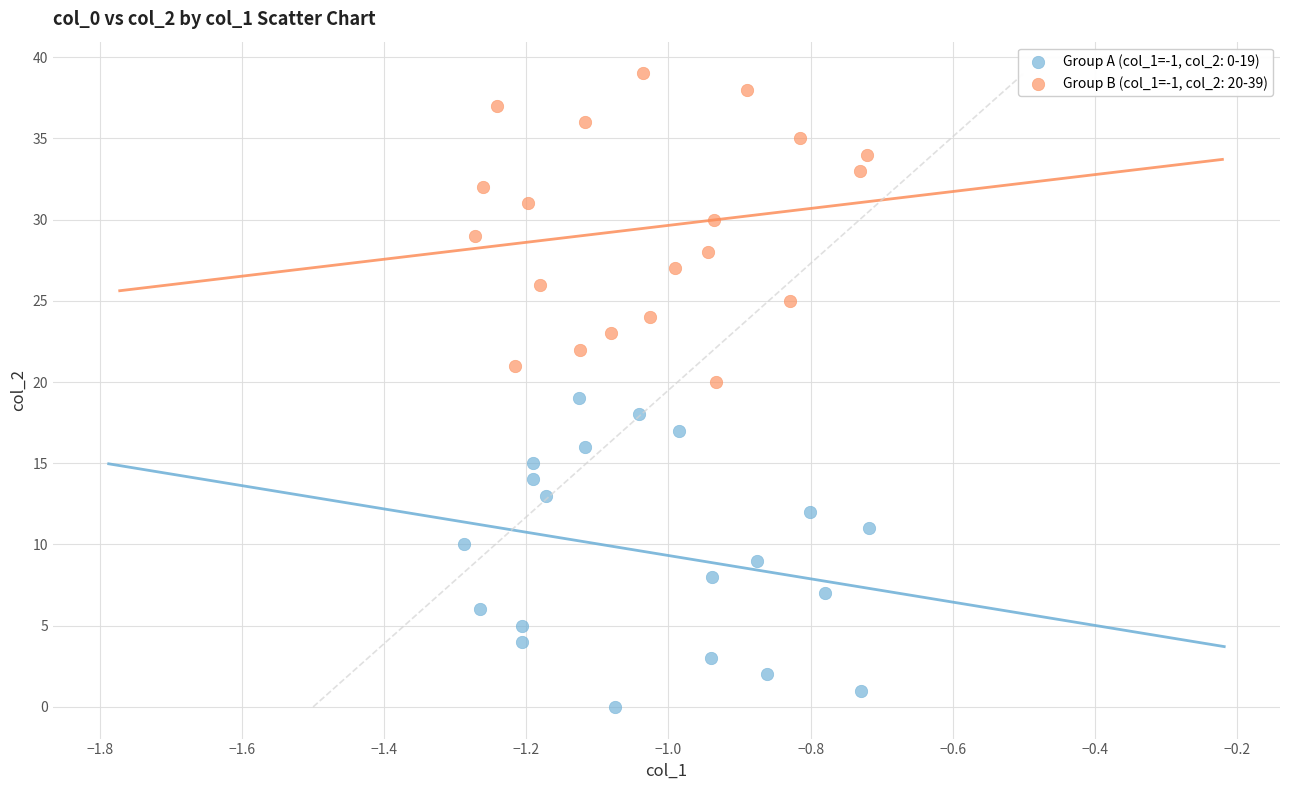

Which series contains the highest Y value?

Group B (col_1=-1, col_2: 20-39)